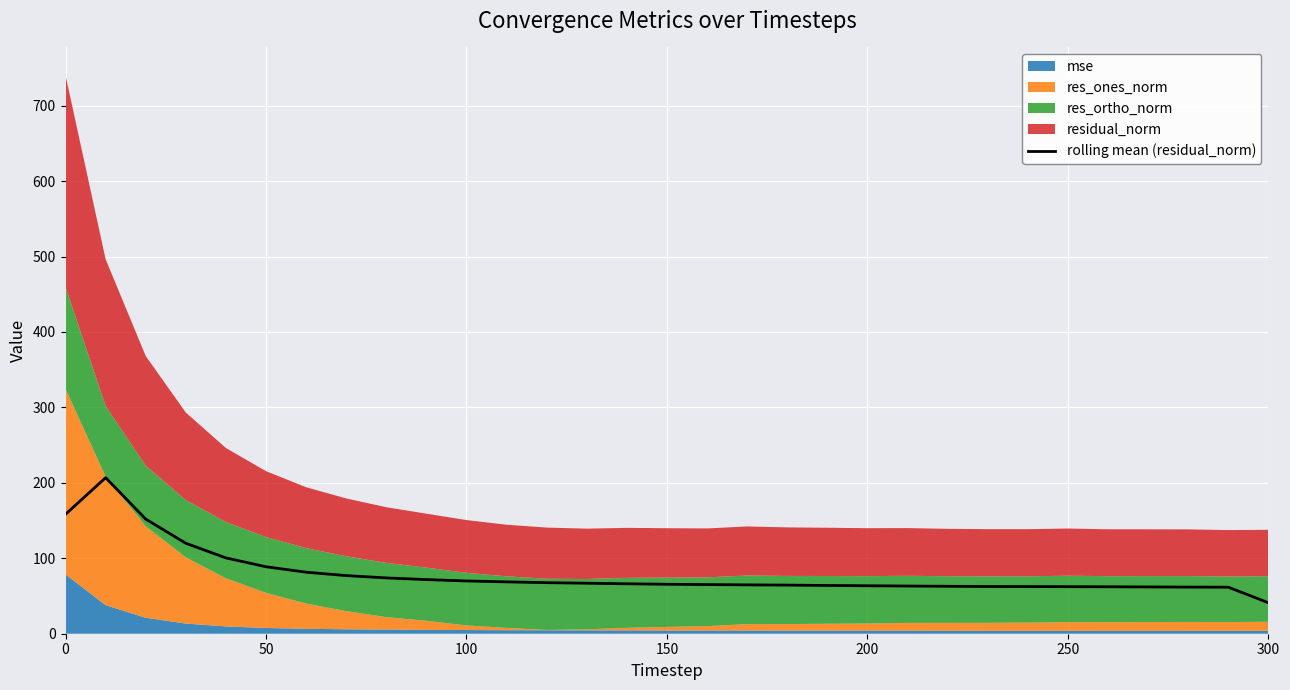

What is the difference between the second highest and second lowest values?

96.7